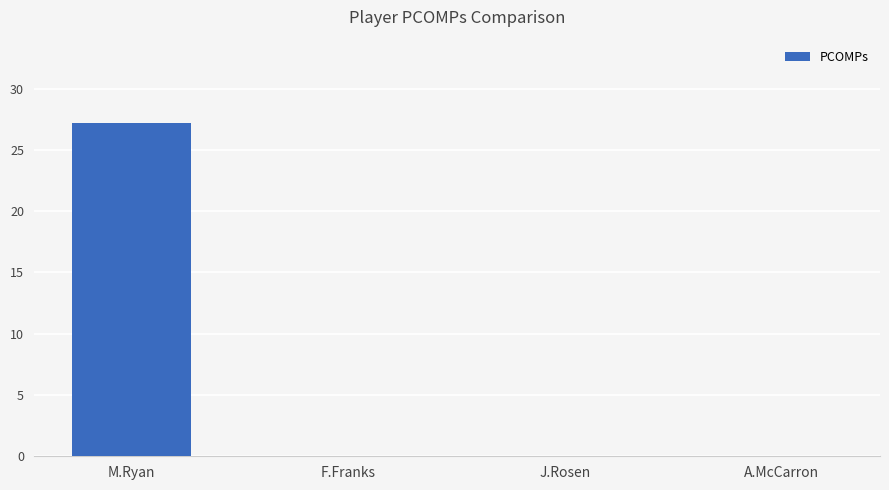

True or false: the data shows 0.0 at A.McCarron.

True